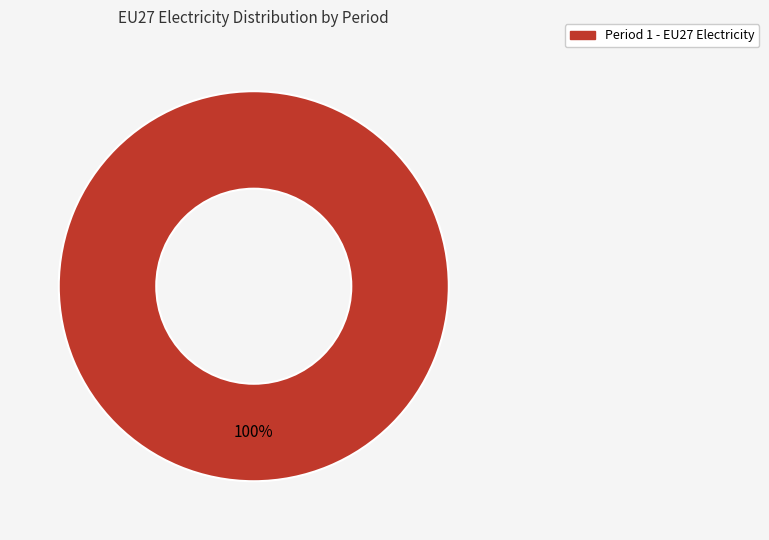

Is there a majority slice in this chart?

Yes